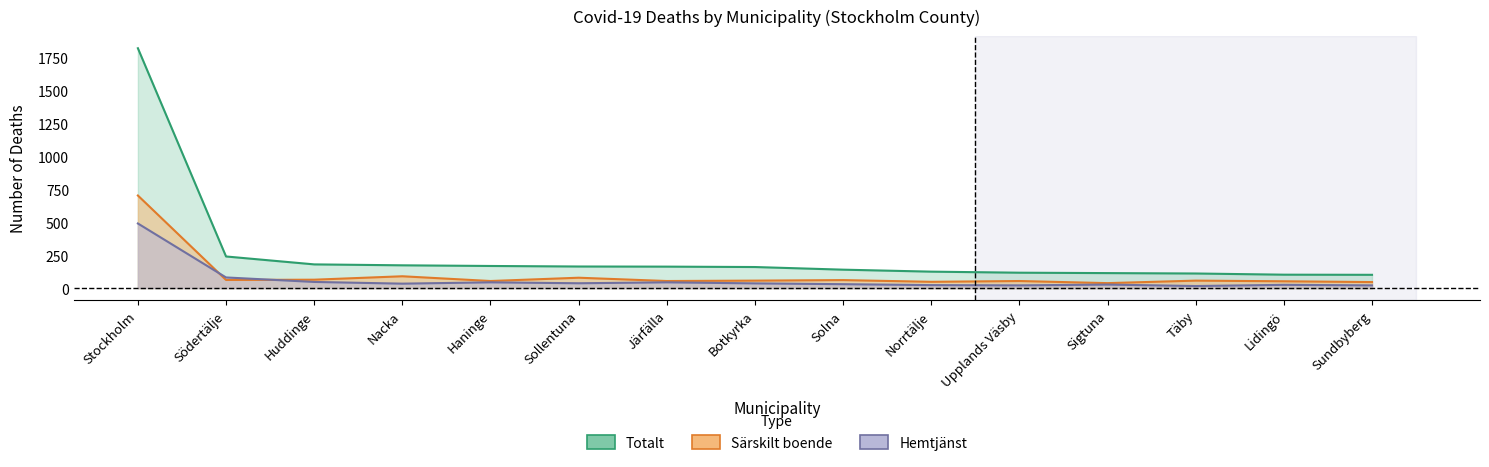

How many lines are shown in the chart?

3